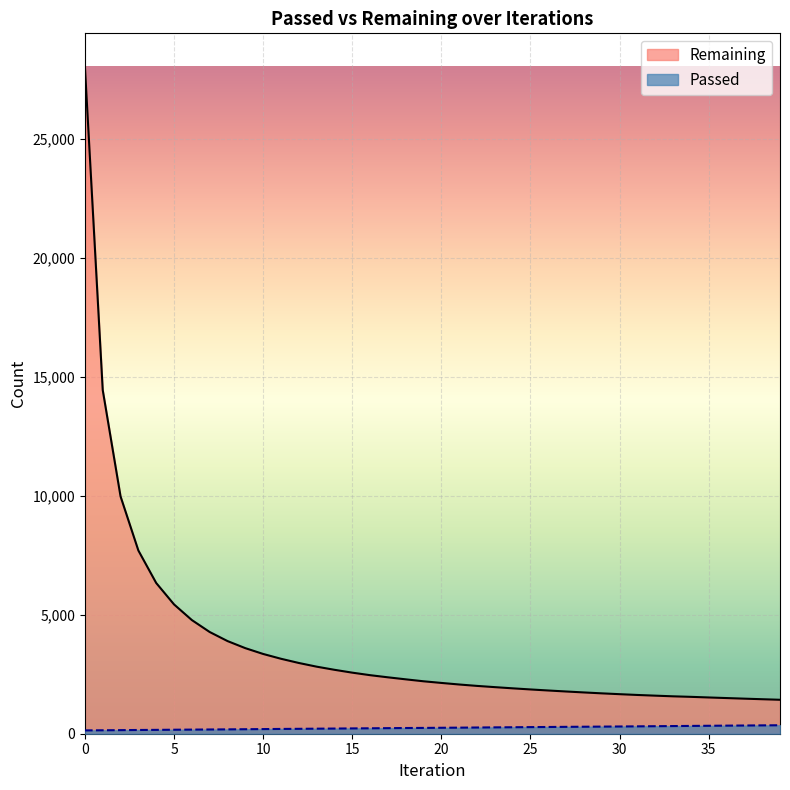

What is the total value across all series at 38?

1801